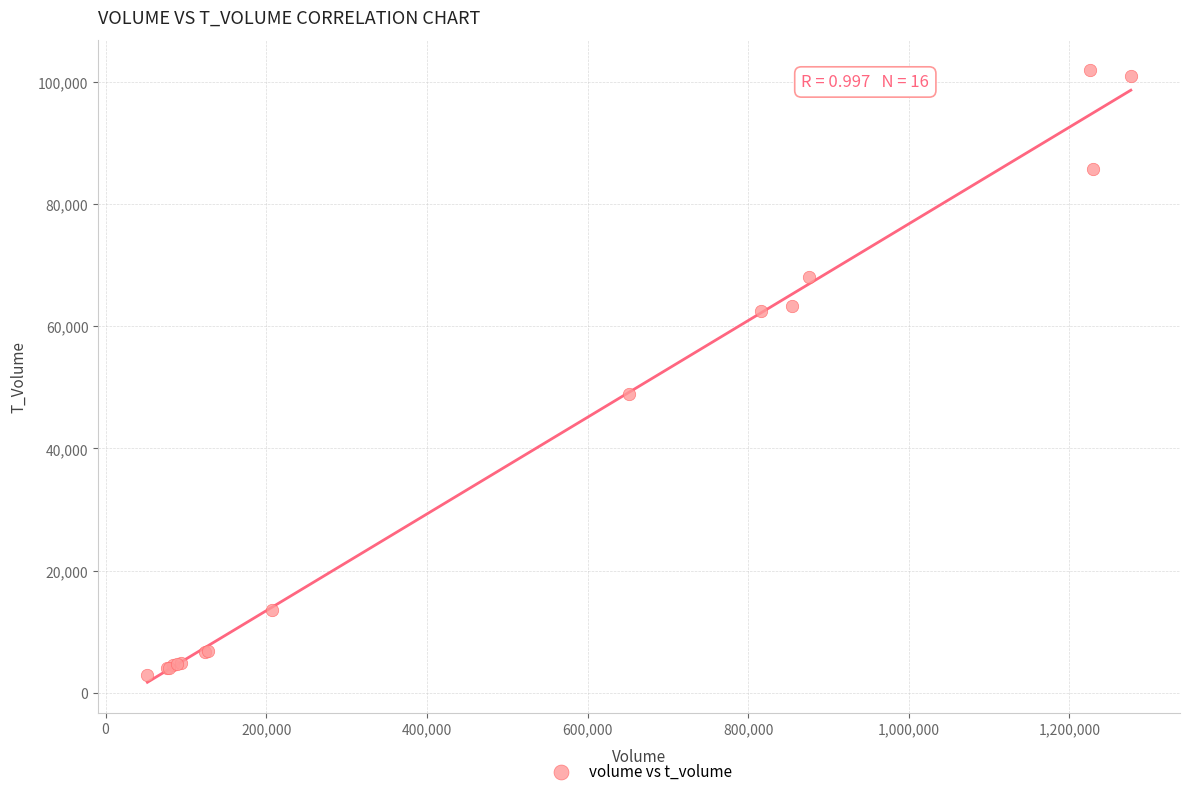

What Y value in the scatter plot is closest to 52363?

48975